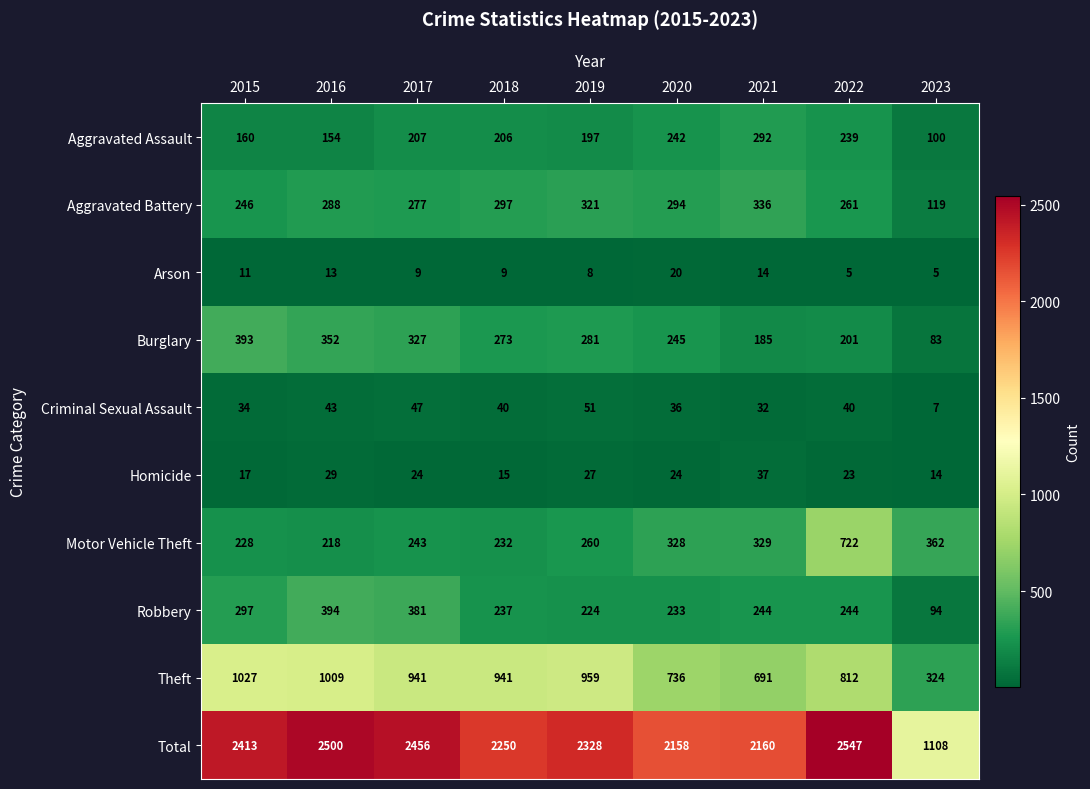

What is the sum of all Aggravated Assault values?

1797